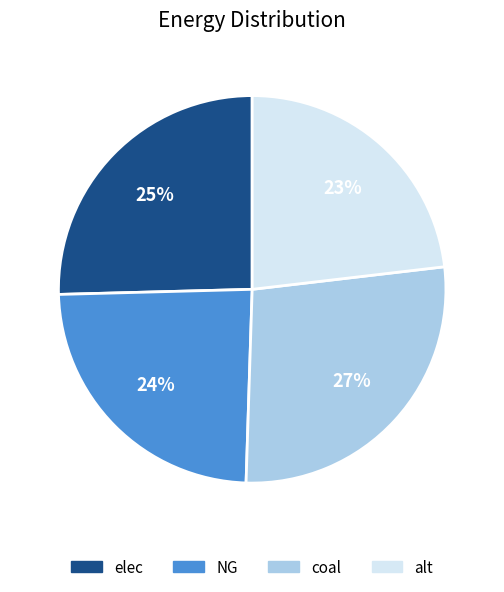

How many slices are in this pie chart?

4